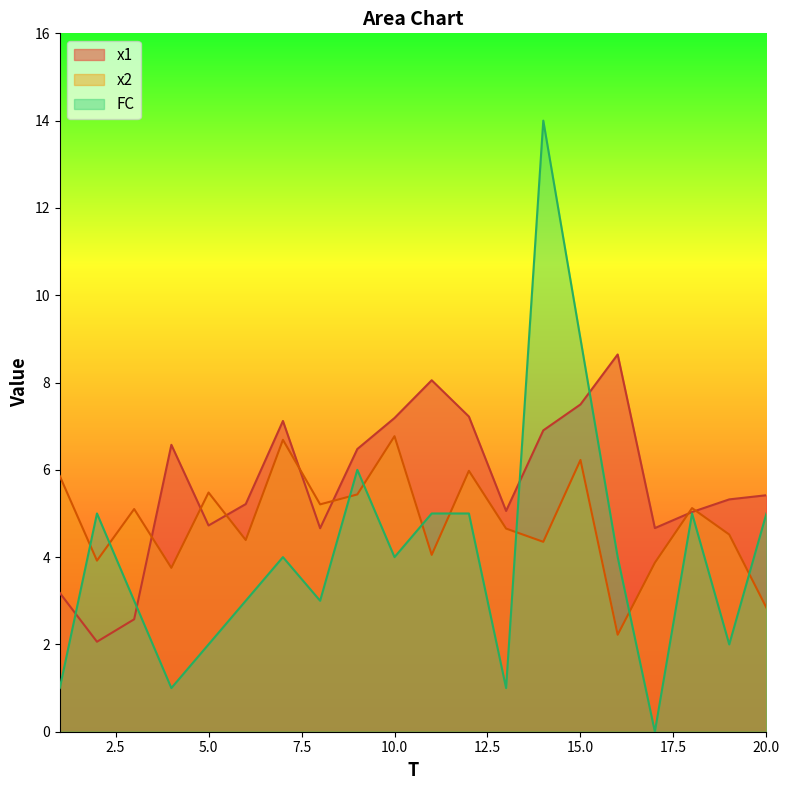

Reading left to right, transcribe all the data shown in this chart.

x1: 3.2	2.1	2.6	6.6	4.7	5.2	7.1	4.7	6.5	7.2	8.1	7.2	5.1	6.9	7.5	8.6	4.7	5.0	5.3	5.4
x2: 5.9	3.9	5.1	3.8	5.5	4.4	6.7	5.2	5.4	6.8	4.1	6.0	4.7	4.4	6.2	2.2	3.9	5.1	4.5	2.8
FC: 1.0	5.0	3.0	1.0	2.0	3.0	4.0	3.0	6.0	4.0	5.0	5.0	1.0	14.0	9.0	4.0	0.0	5.0	2.0	5.0